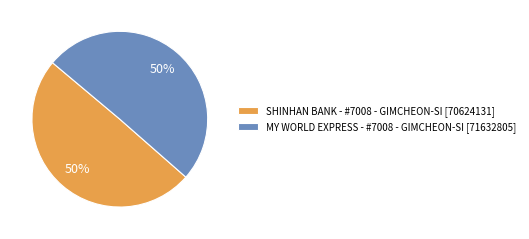

Combined, do MY WORLD EXPRESS - #7008 - GIMCHEON-SI [71632805] and SHINHAN BANK - #7008 - GIMCHEON-SI [70624131] account for over 50%?

Yes